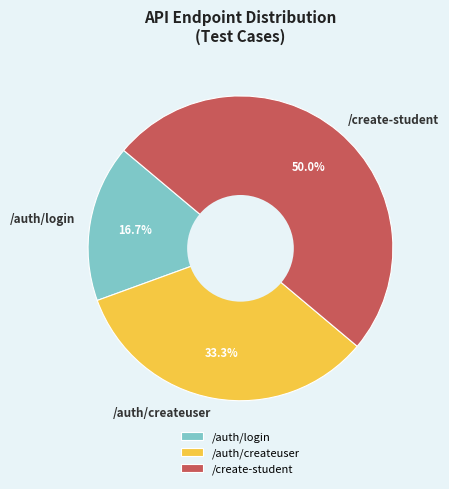

Rank the categories by value from lowest to highest.

/auth/login, /auth/createuser, /create-student